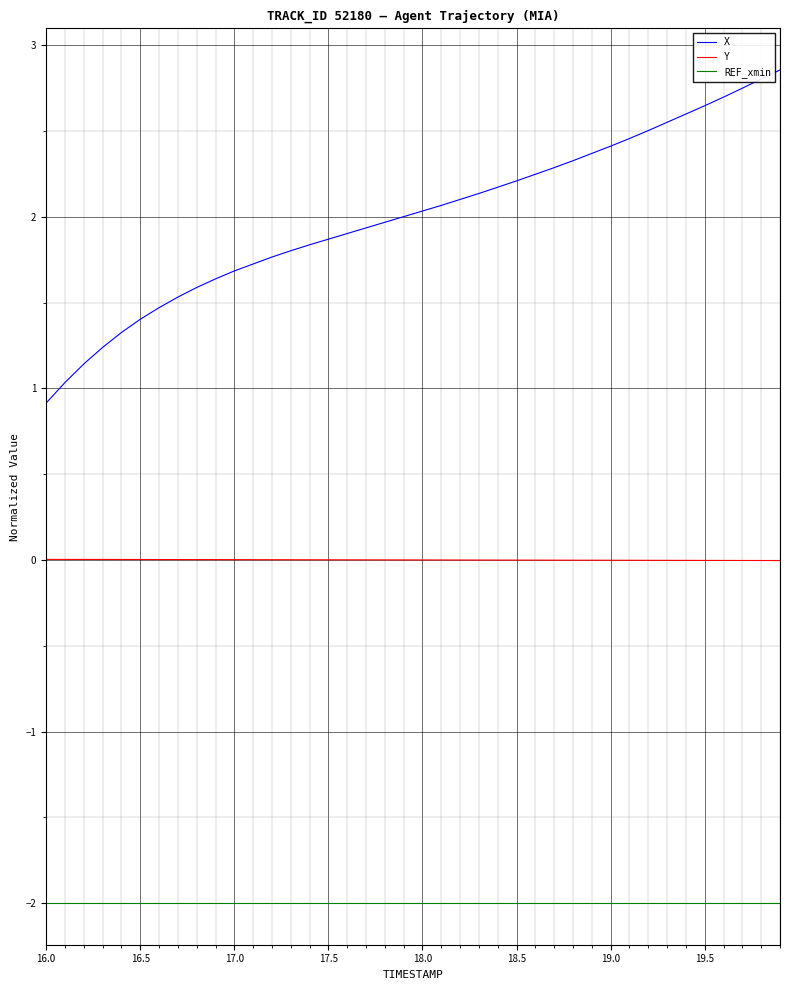

Rank the series by their average value, from lowest to highest.

REF_xmin, Y, X